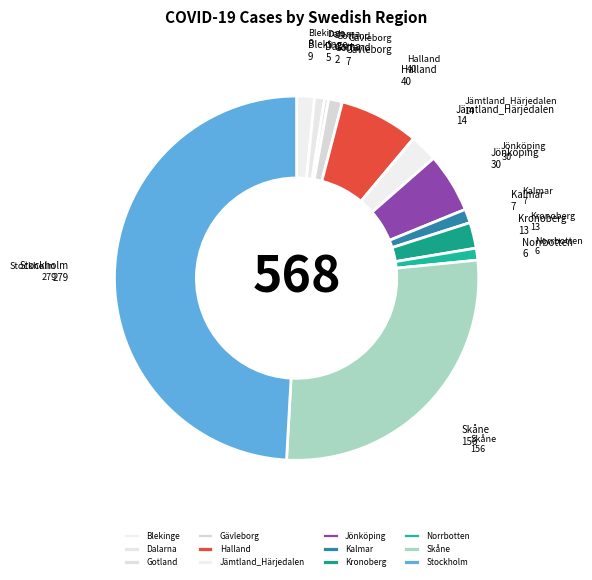

Does Dalarna represent more than half of the total?

No